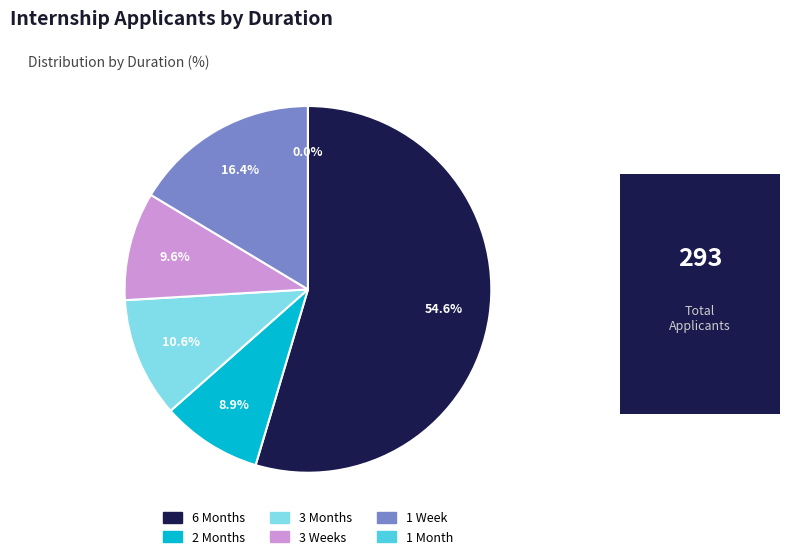

Count the number of slices in the pie.

6